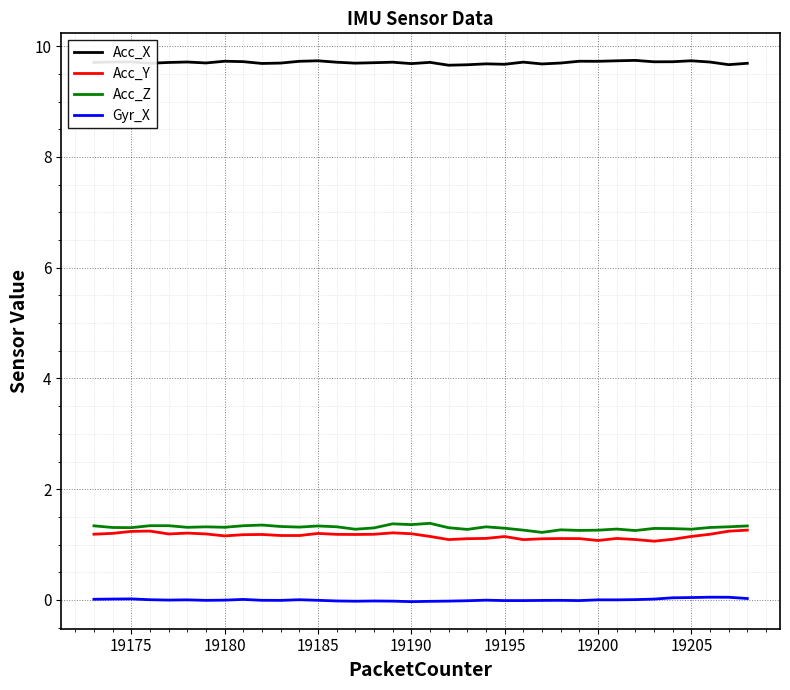

What is the average value of the Acc_Y series?

1.2